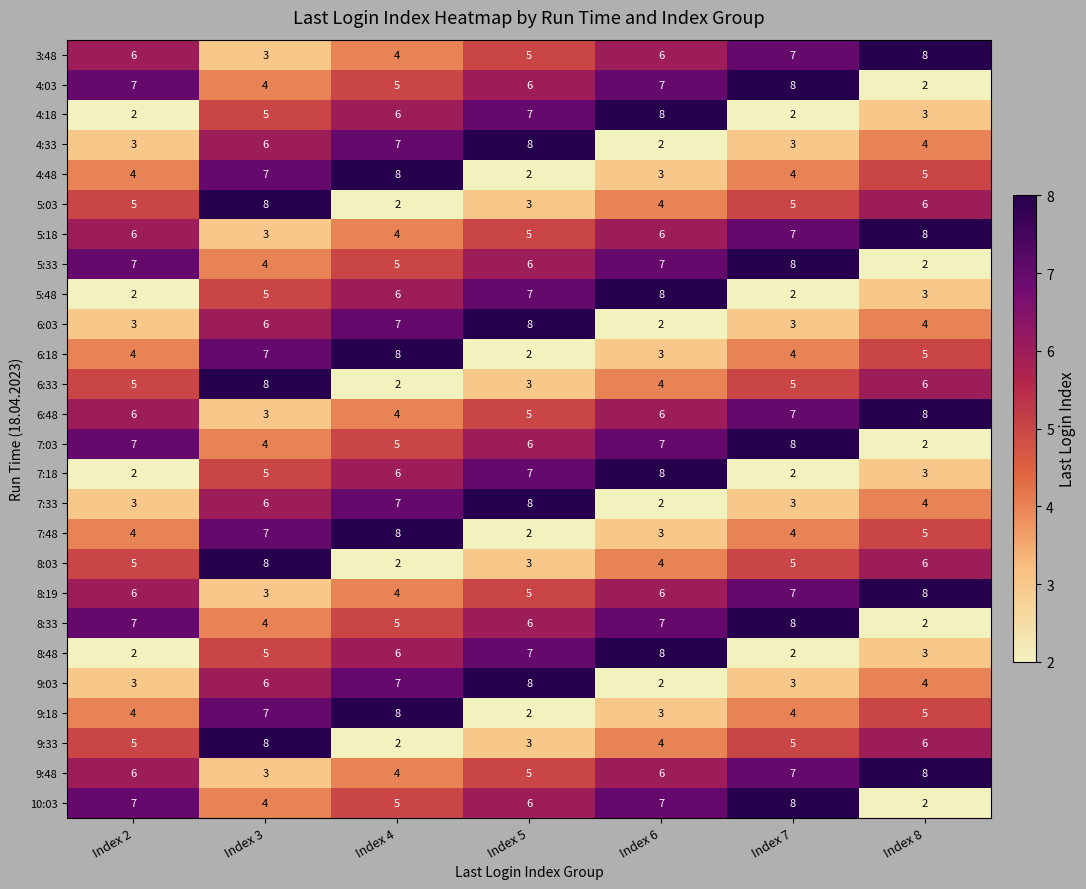

What is the difference between the highest and lowest values at Index 7?

6